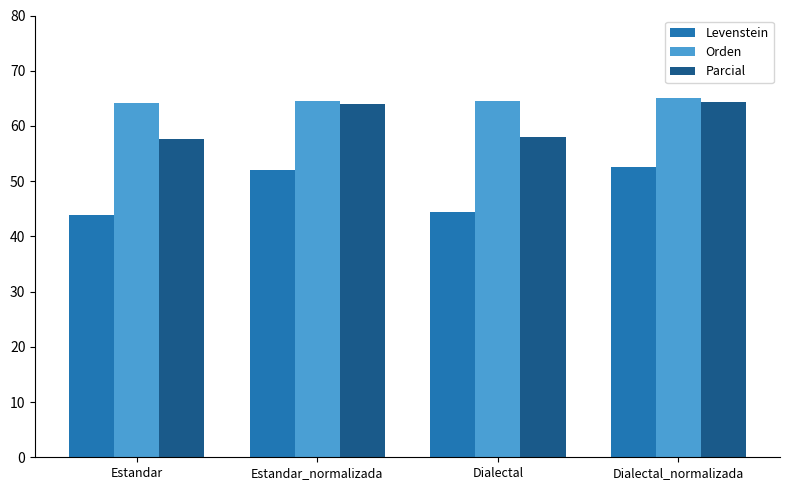

Which series has the widest spread of values?

Levenstein